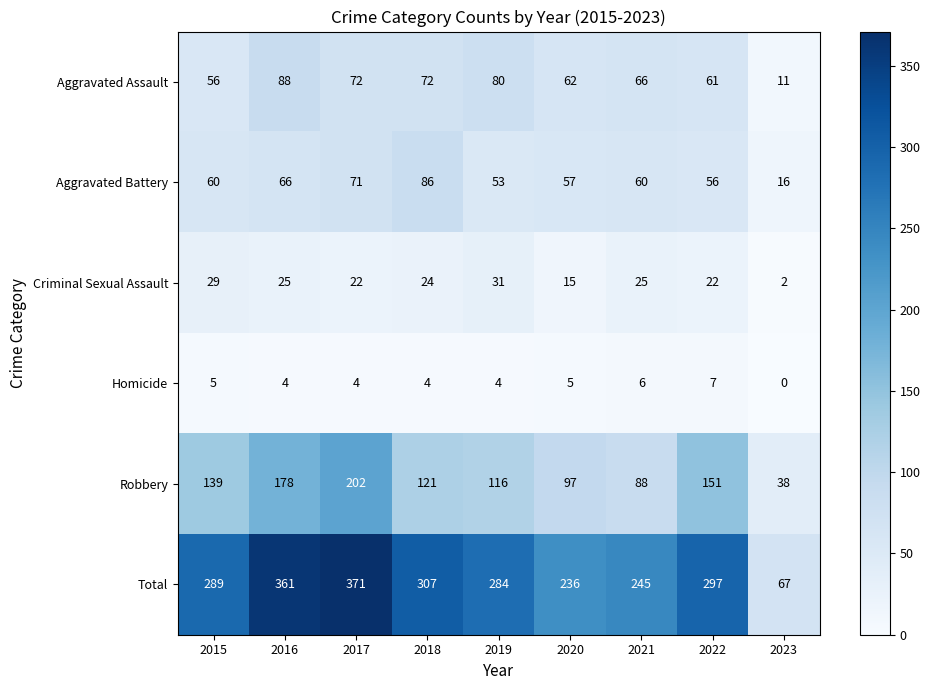

Where does the Criminal Sexual Assault series first go above 24?

2015